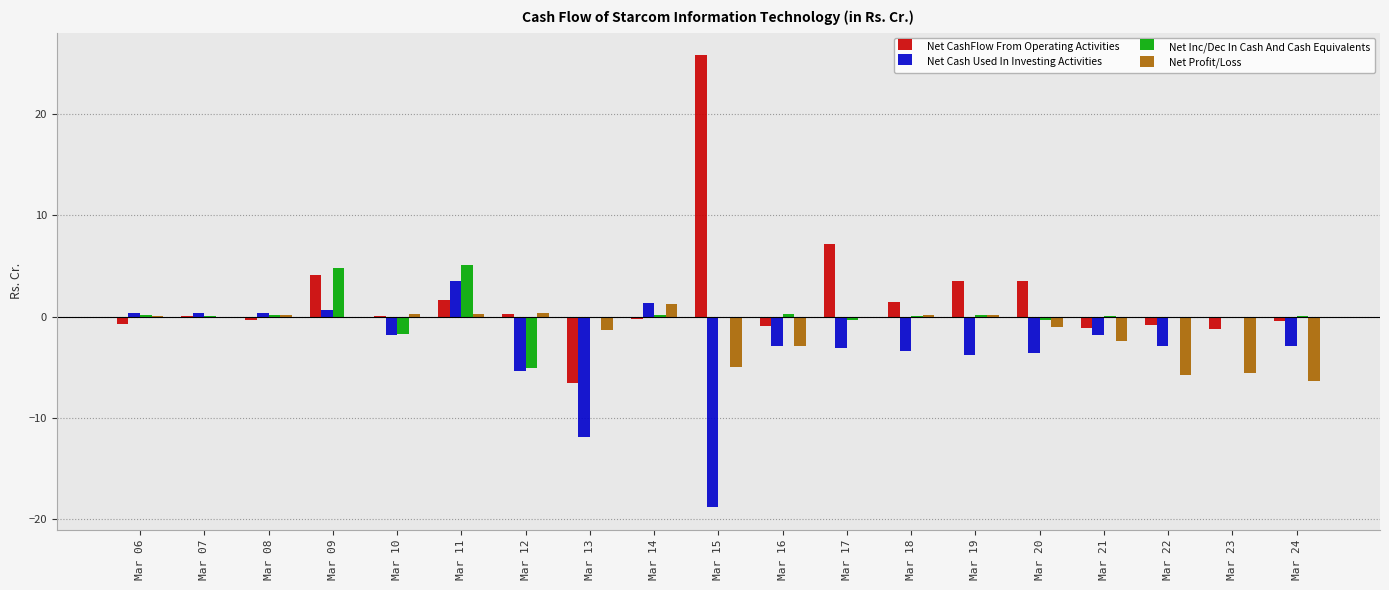

Which series changed the most between Mar 06 and Mar 15?

Net CashFlow From Operating Activities